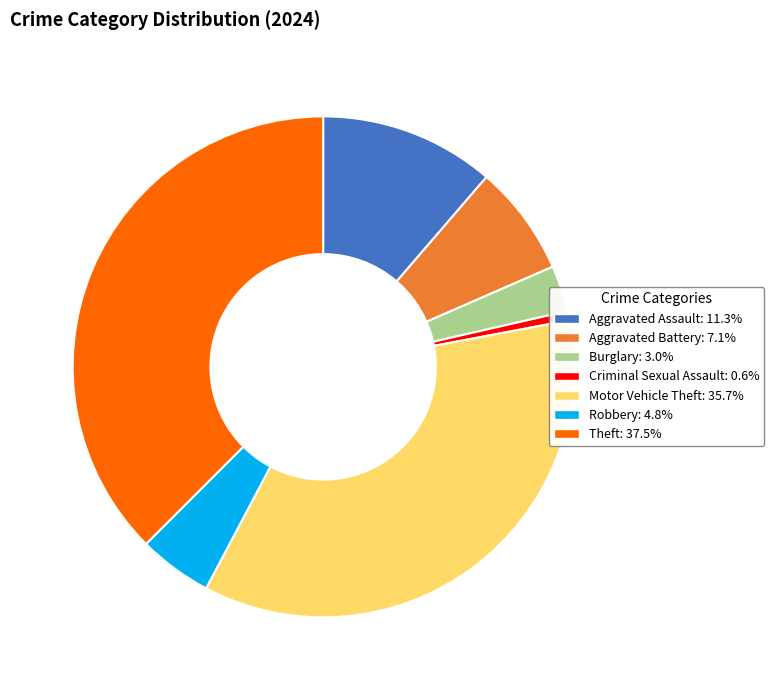

Between Burglary and Aggravated Assault, which is larger?

Aggravated Assault